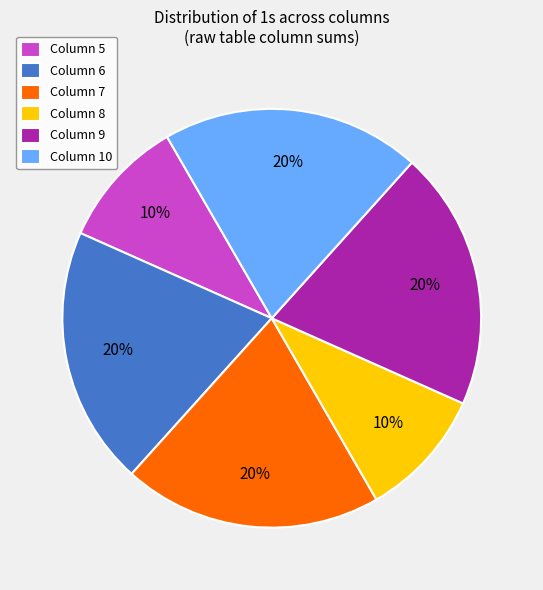

Is the sum of Column 6 and Column 5 greater than half?

No